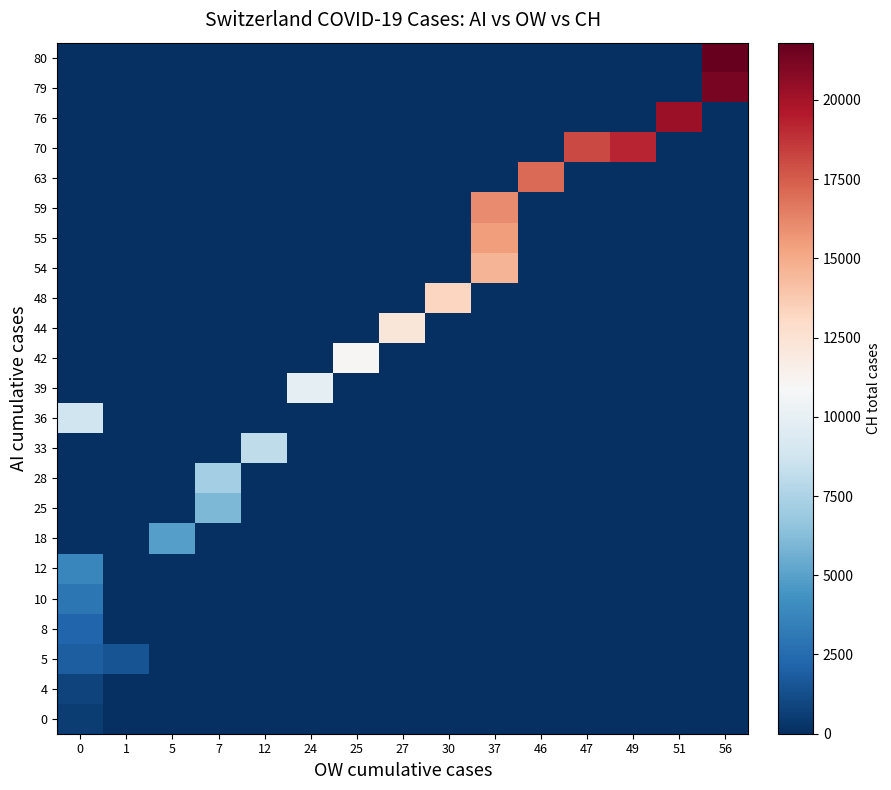

Reading left to right, extract all data points from this chart.

row_0: 595	0	0	0	0	0	0	0	0	0	0	0	0	0	0
row_1: 838	0	0	0	0	0	0	0	0	0	0	0	0	0	0
row_2: 1913	1493	0	0	0	0	0	0	0	0	0	0	0	0	0
row_3: 2219	0	0	0	0	0	0	0	0	0	0	0	0	0	0
row_4: 3047	0	0	0	0	0	0	0	0	0	0	0	0	0	0
row_5: 3825	0	0	0	0	0	0	0	0	0	0	0	0	0	0
row_6: 0	0	4917	0	0	0	0	0	0	0	0	0	0	0	0
row_7: 0	0	0	5989	0	0	0	0	0	0	0	0	0	0	0
row_8: 0	0	0	7224	0	0	0	0	0	0	0	0	0	0	0
row_9: 0	0	0	0	8173	0	0	0	0	0	0	0	0	0	0
row_10: 8707	0	0	0	0	0	0	0	0	0	0	0	0	0	0
row_11: 0	0	0	0	0	9923	0	0	0	0	0	0	0	0	0
row_12: 0	0	0	0	0	0	11048	0	0	0	0	0	0	0	0
row_13: 0	0	0	0	0	0	0	12184	0	0	0	0	0	0	0
row_14: 0	0	0	0	0	0	0	0	13251	0	0	0	0	0	0
row_15: 0	0	0	0	0	0	0	0	0	14624	0	0	0	0	0
row_16: 0	0	0	0	0	0	0	0	0	15454	0	0	0	0	0
row_17: 0	0	0	0	0	0	0	0	0	16060	0	0	0	0	0
row_18: 0	0	0	0	0	0	0	0	0	0	17110	0	0	0	0
row_19: 0	0	0	0	0	0	0	0	0	0	0	18102	19168	0	0
row_20: 0	0	0	0	0	0	0	0	0	0	0	0	0	20235	0
row_21: 0	0	0	0	0	0	0	0	0	0	0	0	0	0	21217
row_22: 0	0	0	0	0	0	0	0	0	0	0	0	0	0	21804